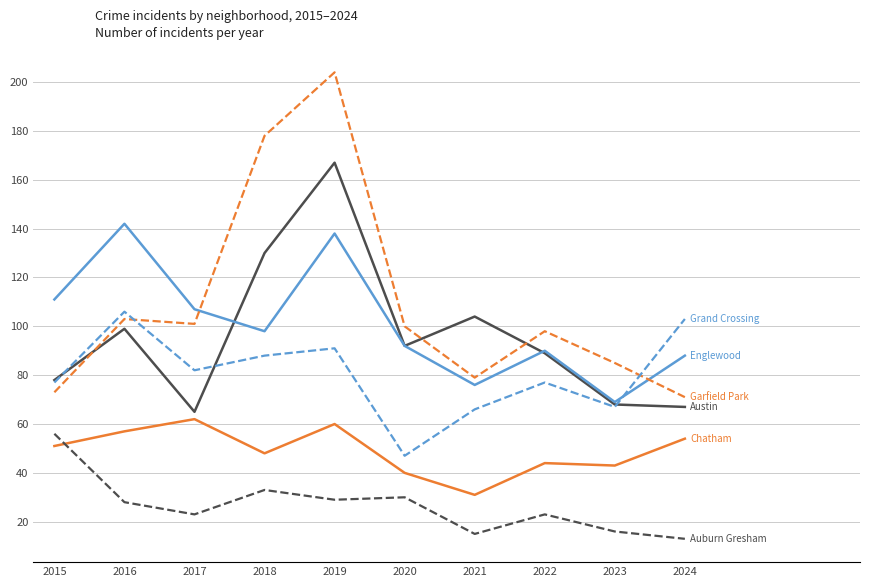

How many lines are shown in the chart?

6